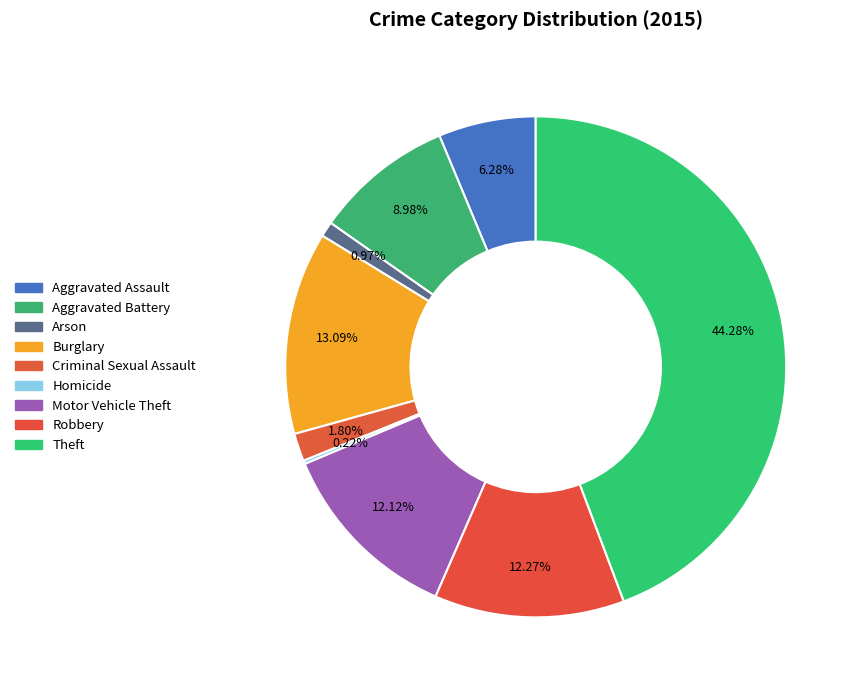

Combined, do Motor Vehicle Theft and Aggravated Assault account for over 50%?

No